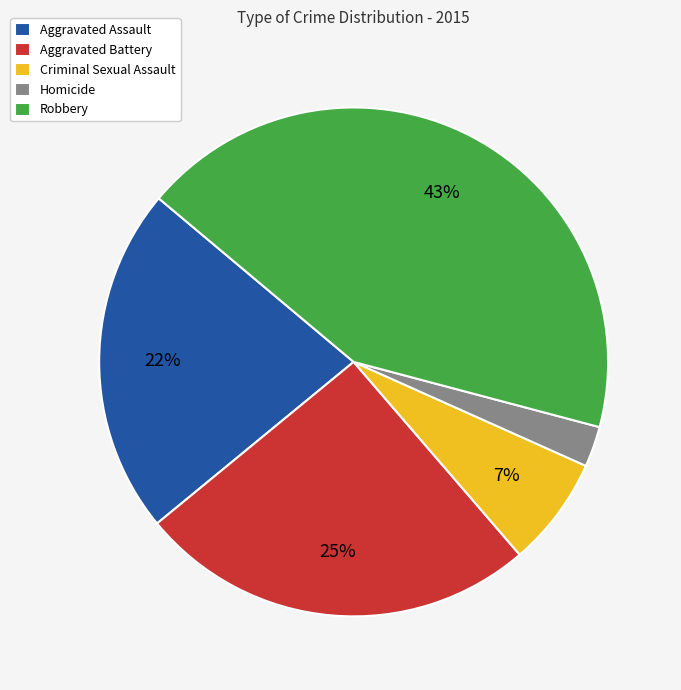

To the nearest percent, what portion does Homicide represent?

3%